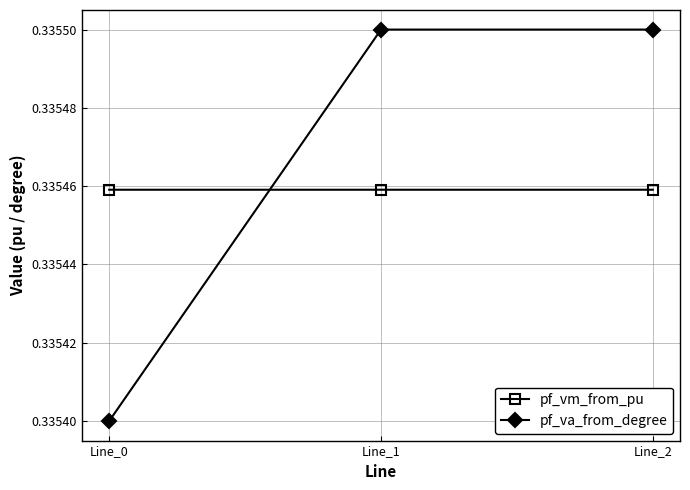

What are all the series names shown in the legend?

pf_vm_from_pu, pf_va_from_degree